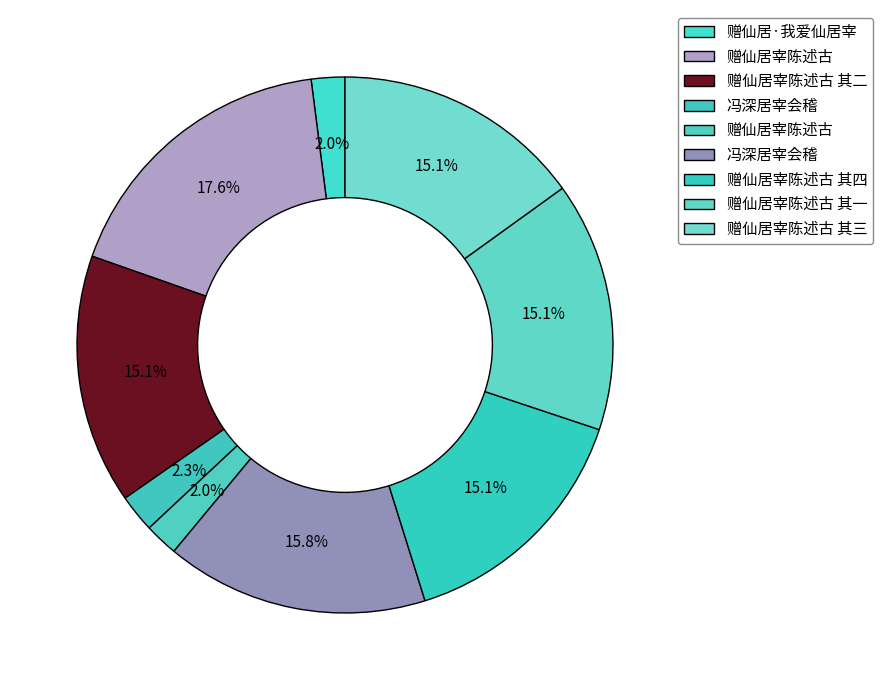

Is there any slice that represents more than half of the pie?

No